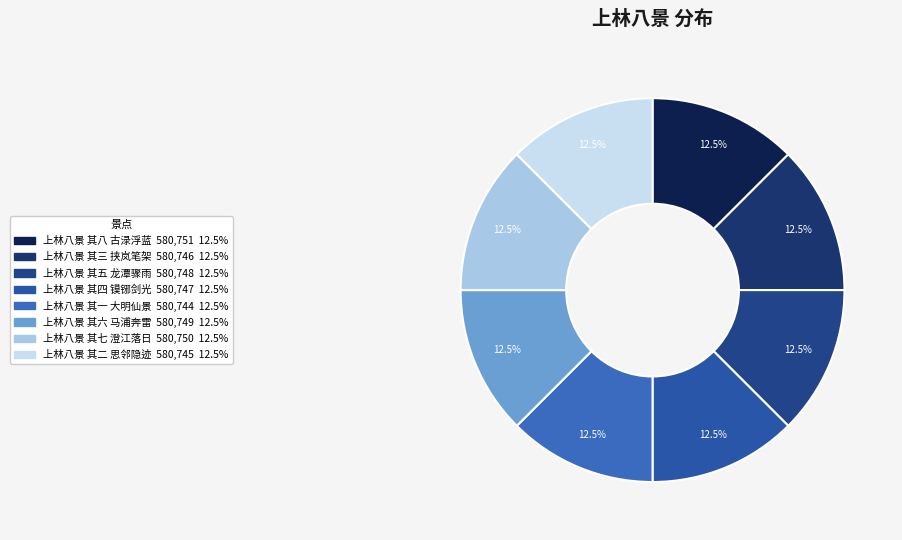

True or false: 上林八景 其三 挟岚笔架 accounts for 24% of the total.

False